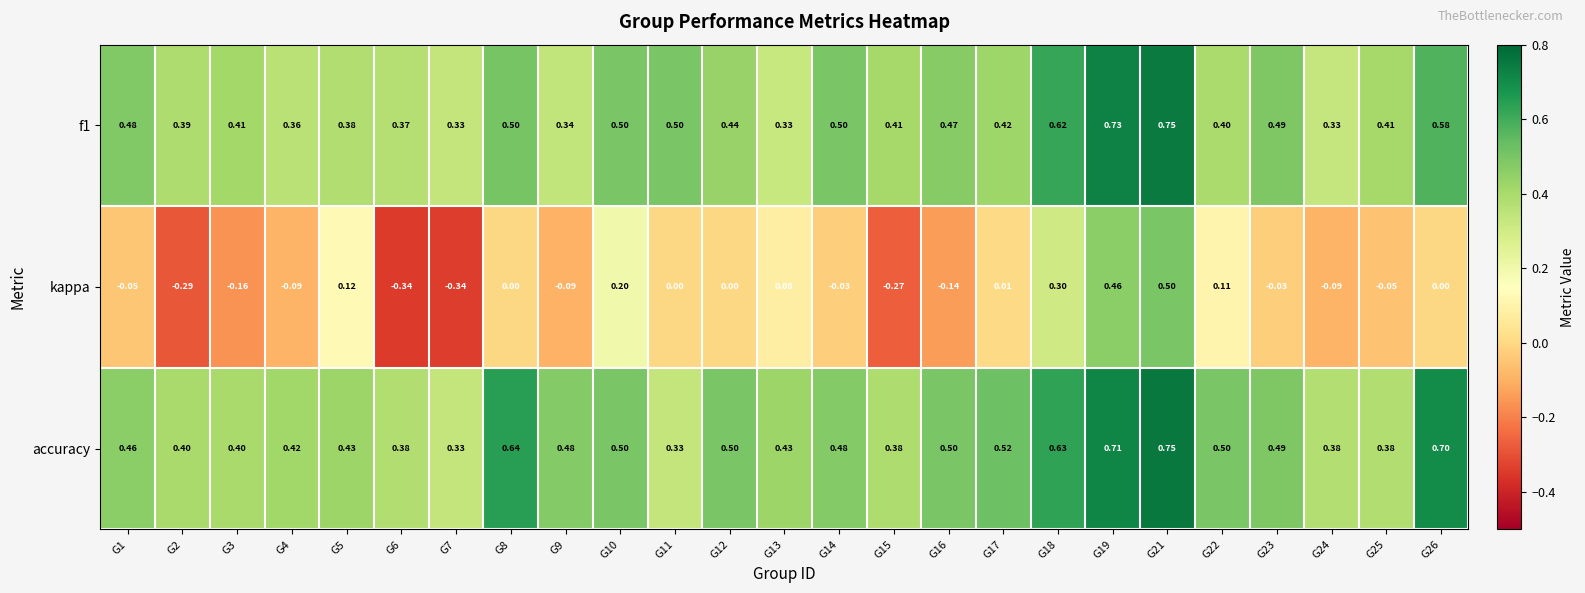

Is the value of f1 at G15 greater than the value of kappa at G24?

Yes